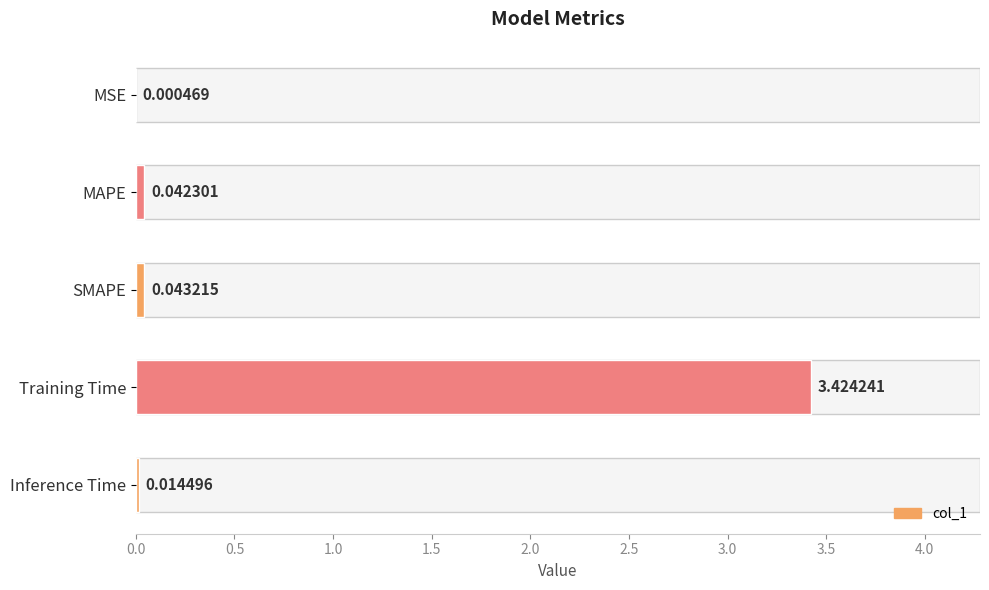

Which category has the highest value across all series?

Training Time